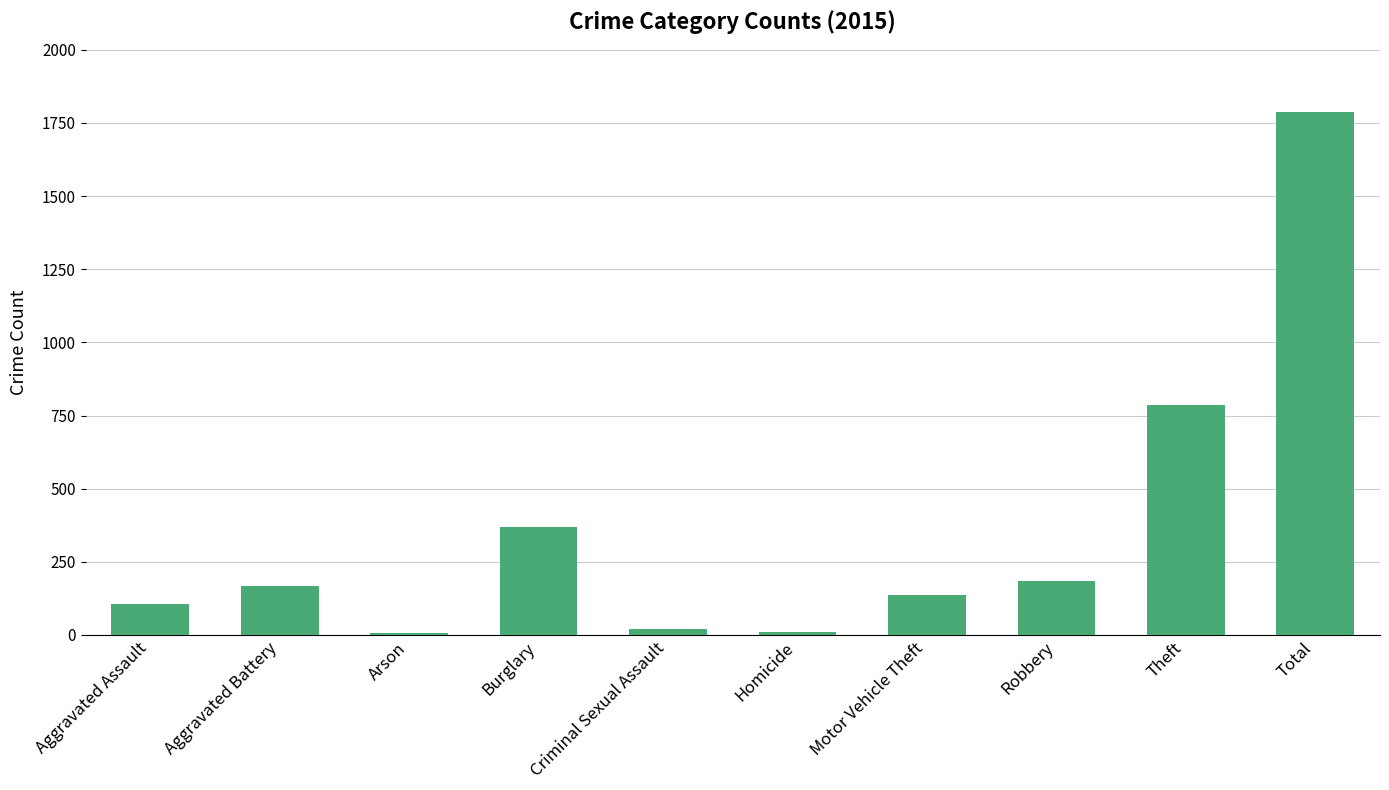

What is the sum of all values?

3572